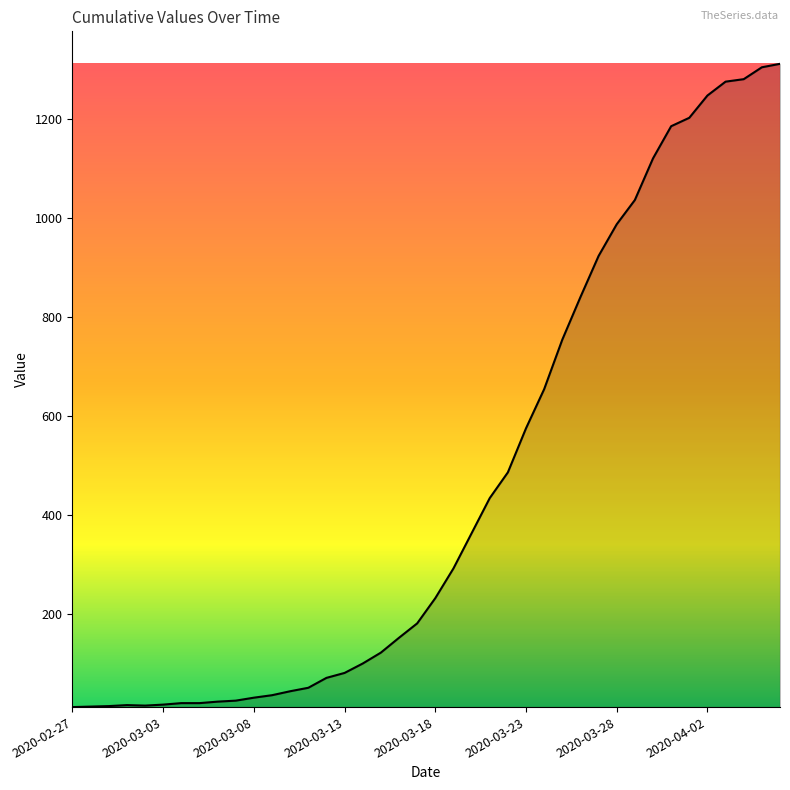

What is the greatest value displayed?

1312